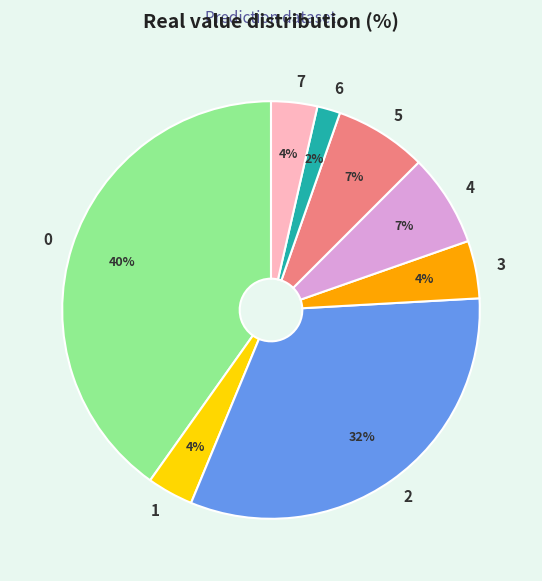

Does 1 account for over 50% of the chart?

No